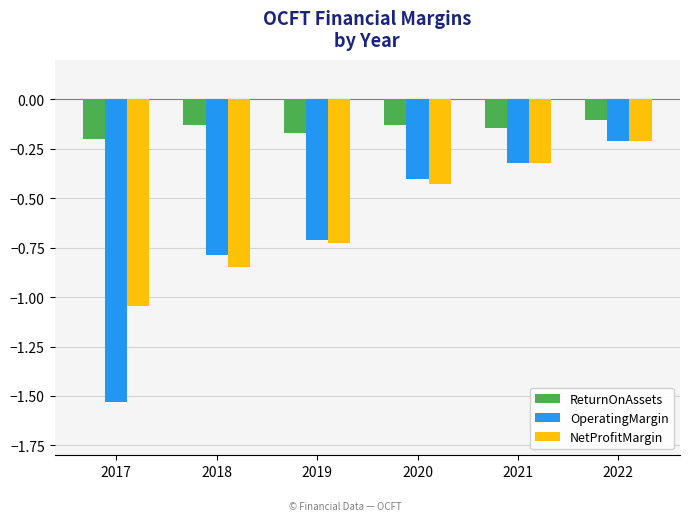

Which series has the largest total across all categories?

ReturnOnAssets